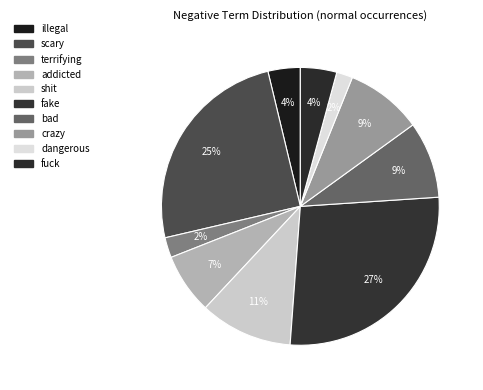

To the nearest percent, what portion does shit represent?

11%